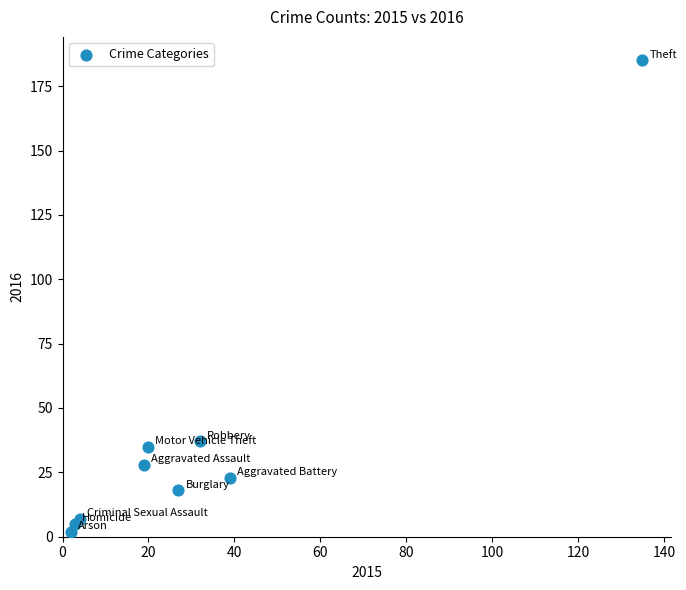

What is the range of X values (max minus min)?

133